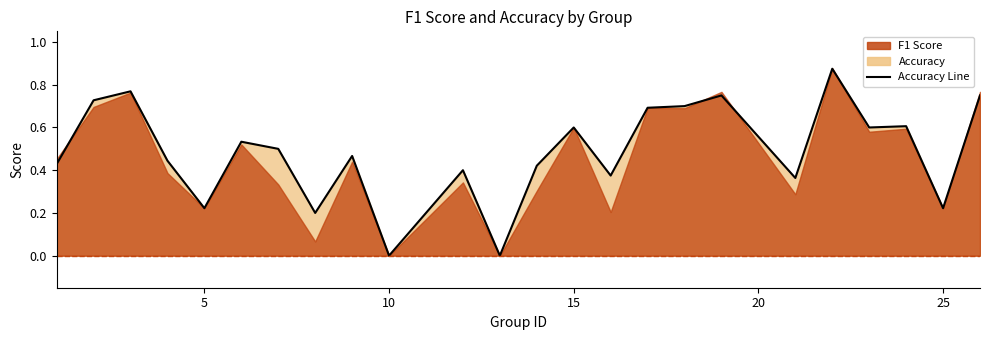

The value at 16 is 0.7. True or false?

False